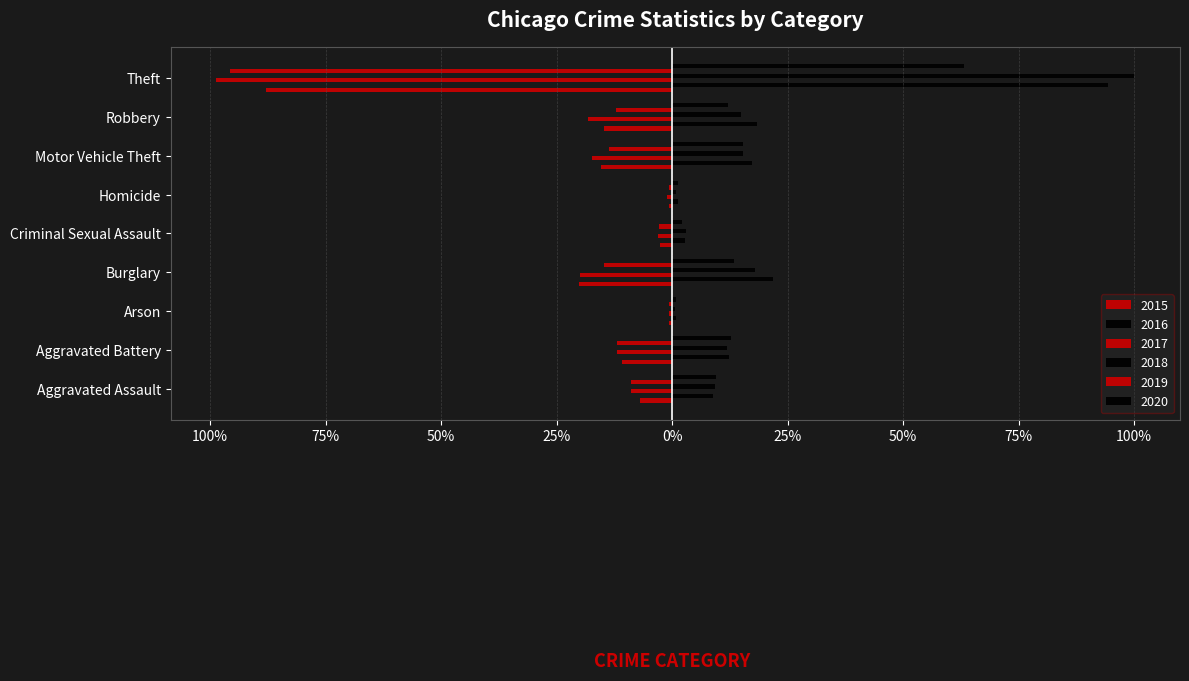

What is the average value of the 2016 series?

19.8